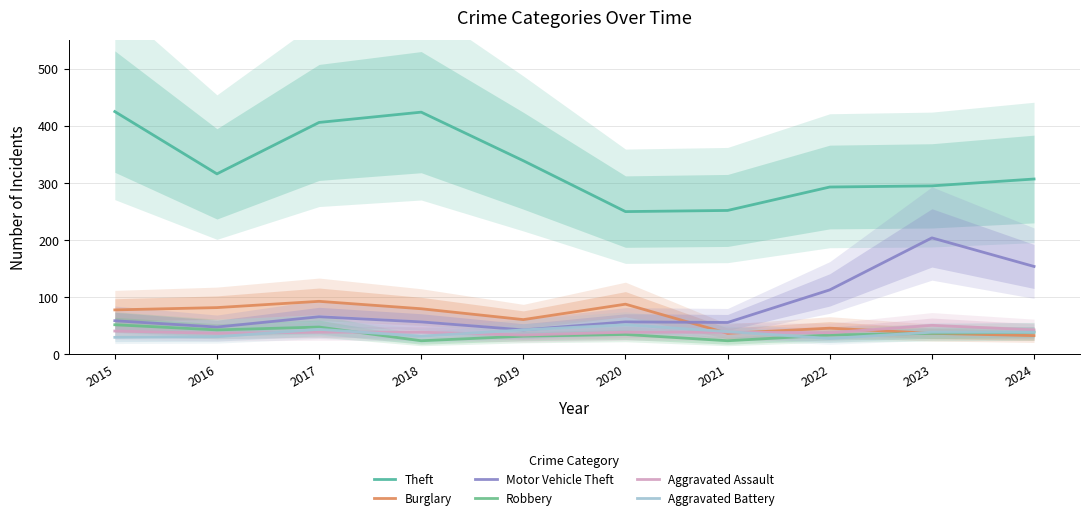

What is the maximum value shown in the chart?

425